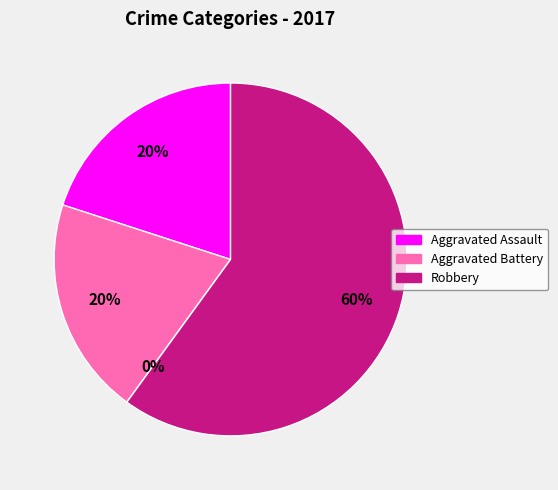

How many slices are in this pie chart?

4